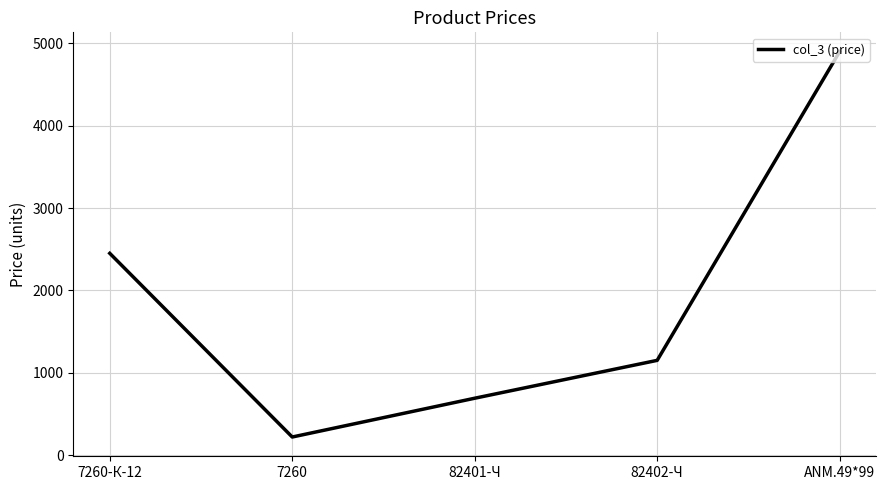

True or false: the data shows 1150 at 82402-Ч.

True